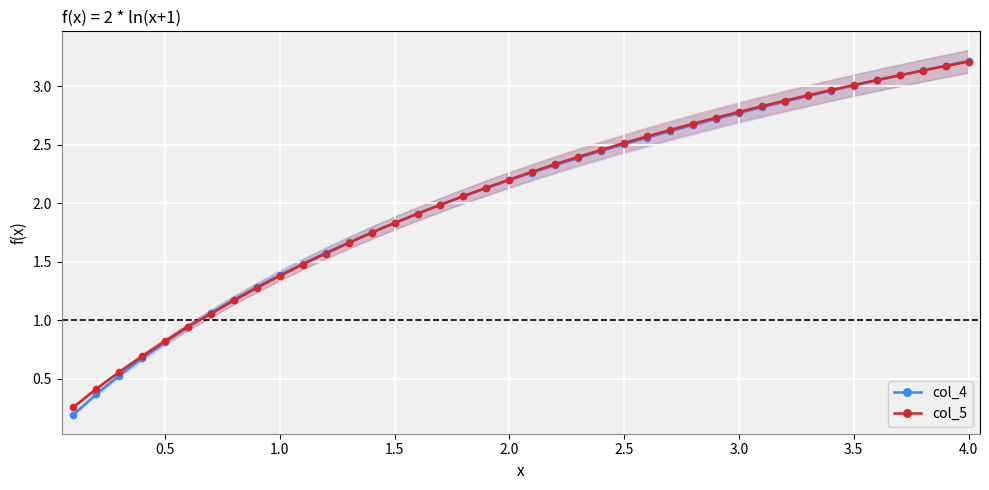

Is it true that col_5 equals 3.2 at 1.5?

False